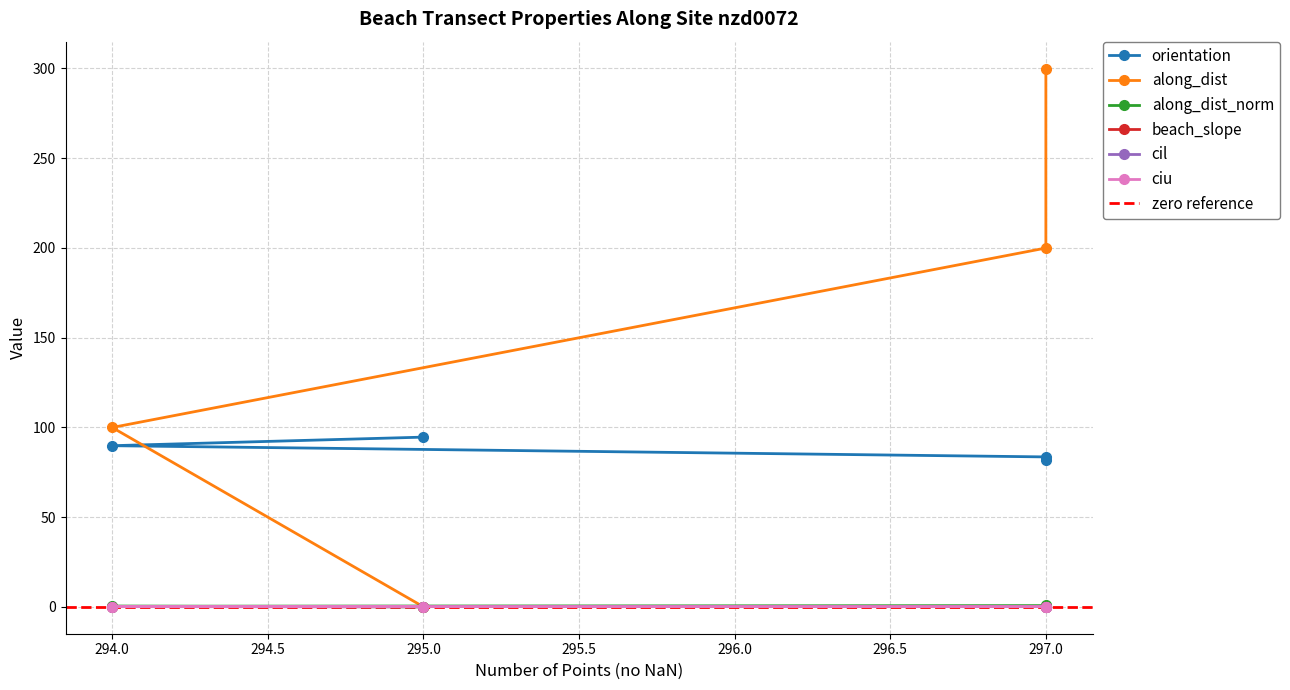

What is the sum of the orientation values at nzd0072-0003 and nzd0072-0002?

165.6